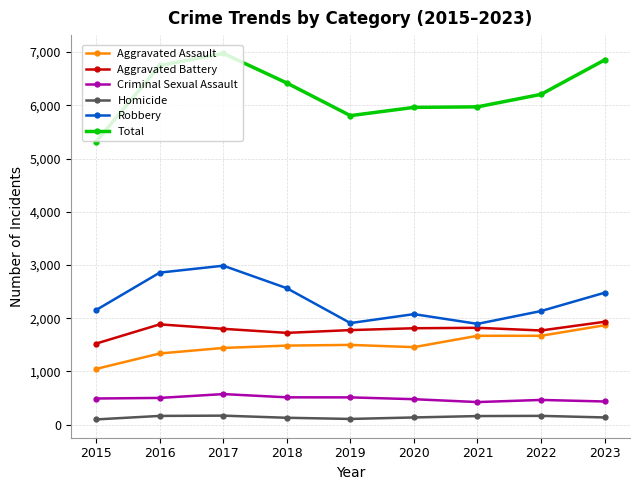

At 2023, list the series in order from smallest to largest.

Homicide, Criminal Sexual Assault, Aggravated Assault, Aggravated Battery, Robbery, Total